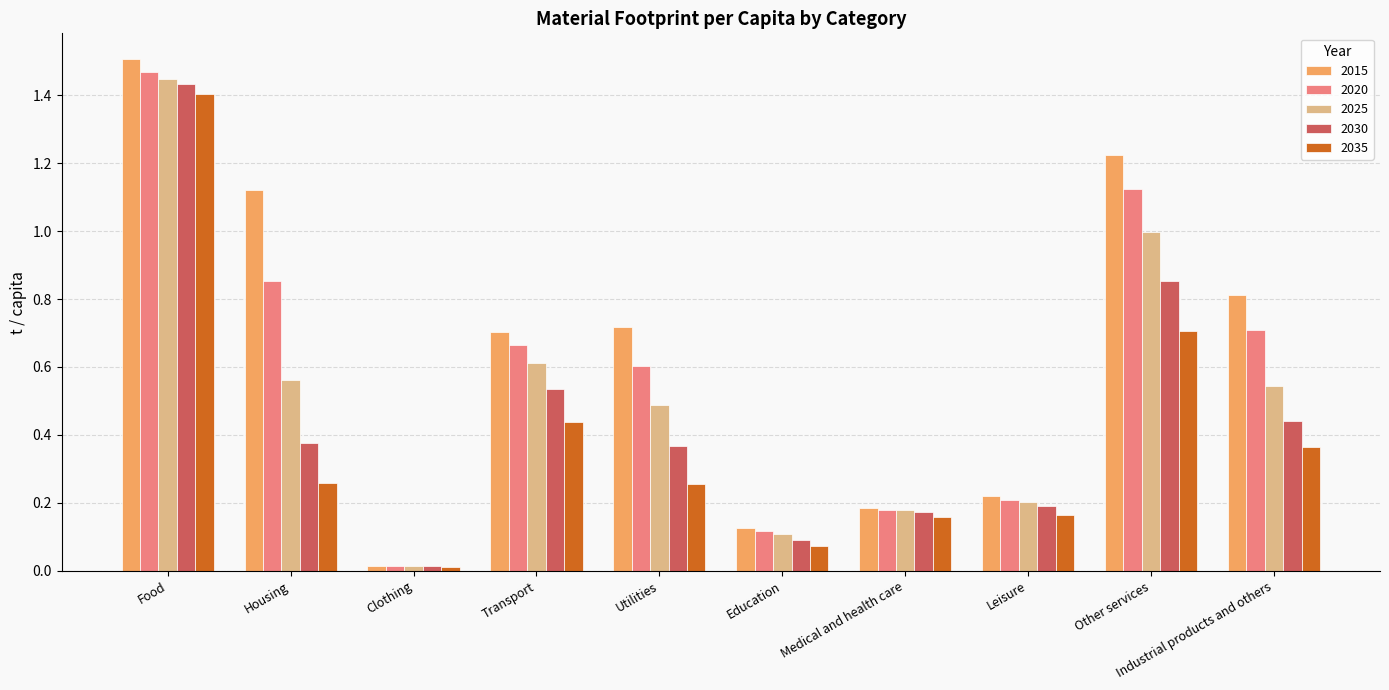

What is the sum of all 2015 values?

6.6